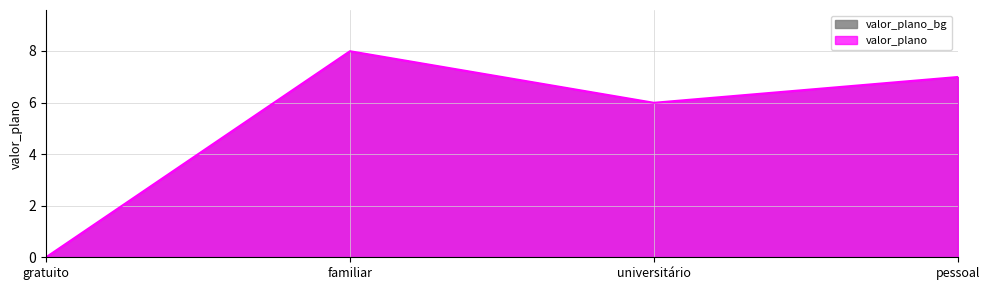

What is the change in value from familiar to pessoal?

-1.0